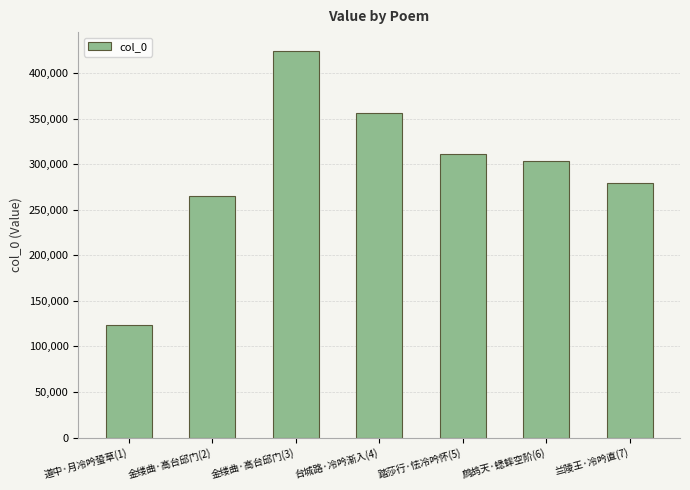

What is the average value?

294715